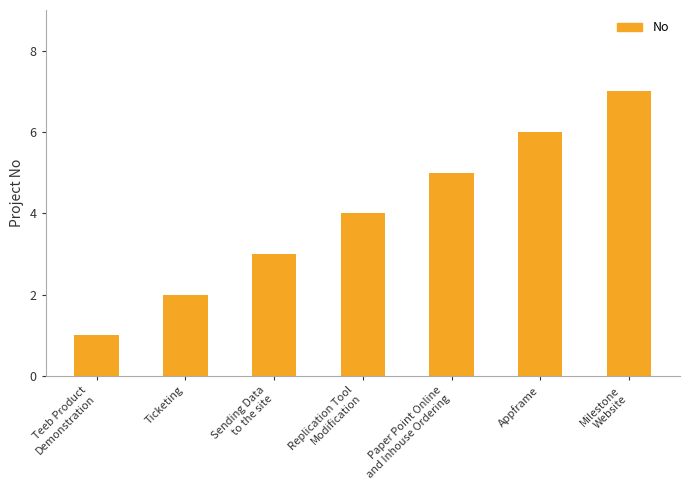

Is it true that the value at Appframe is 2?

False